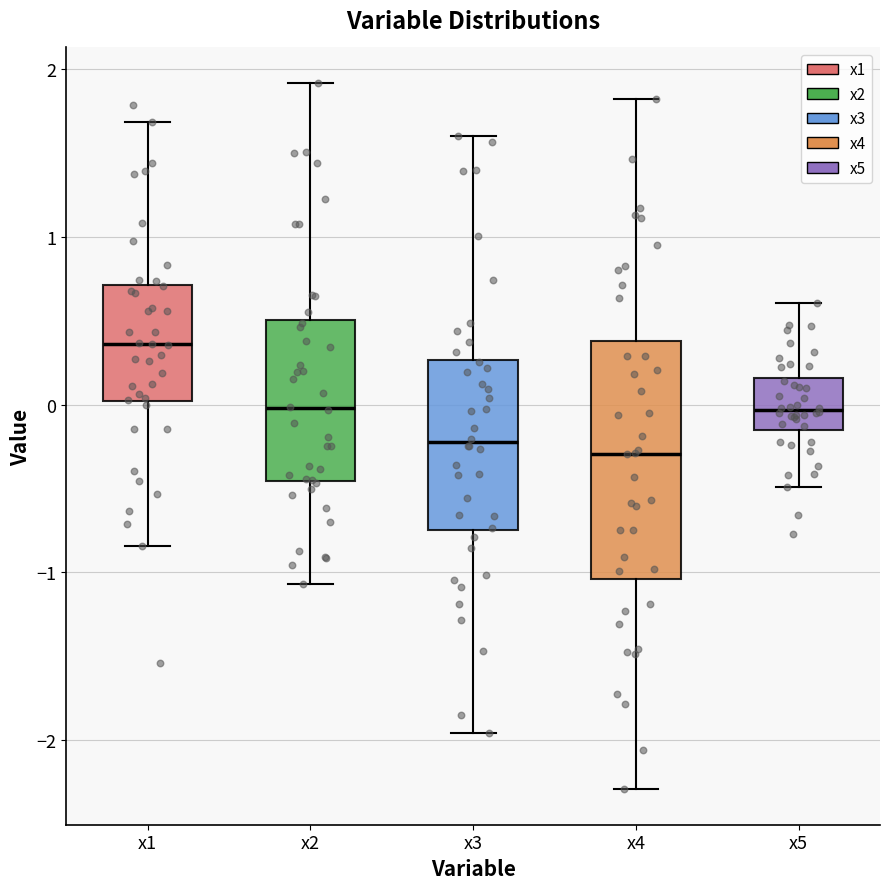

Reading left to right, read every box against the y-axis: the position of its median line, the range the box covers, and the ends of its whiskers. The values are not printed on the chart, so give them approximately, as read against the axis.

x1: median 0.4, box 0.0 to 0.7, whiskers -0.8 to 1.7
x2: median 0.0, box -0.5 to 0.5, whiskers -1.1 to 1.9
x3: median -0.2, box -0.7 to 0.3, whiskers -2.0 to 1.6
x4: median -0.3, box -1.0 to 0.4, whiskers -2.3 to 1.8
x5: median 0.0, box -0.2 to 0.2, whiskers -0.5 to 0.6